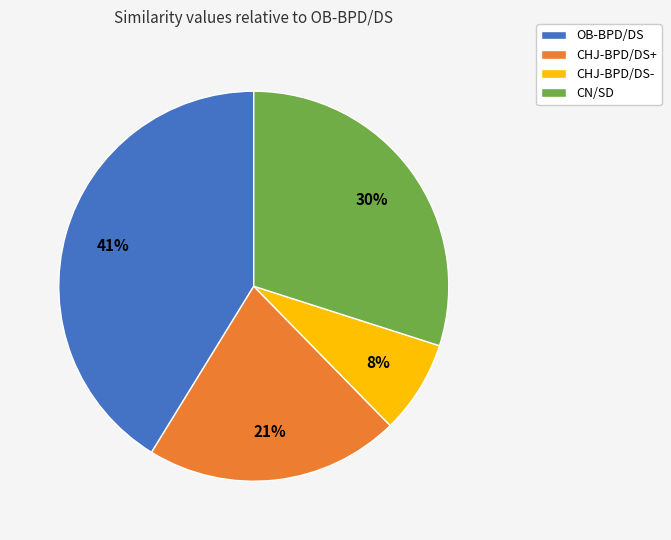

What percentage is the CHJ-BPD/DS- slice, to the nearest percent?

8%